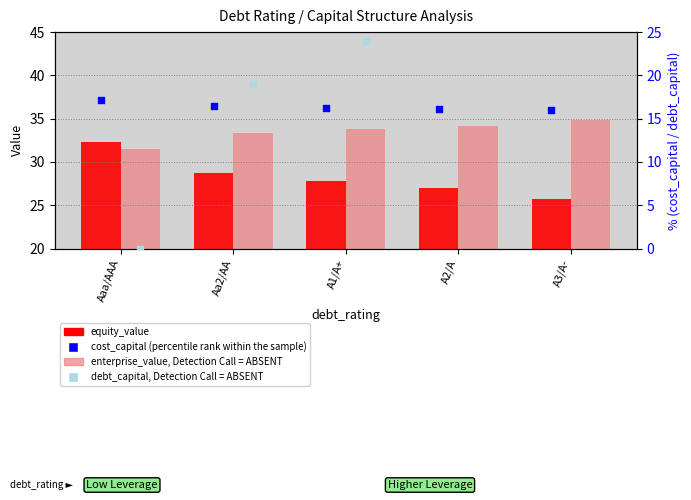

Which series has the widest spread of Y values?

debt_capital, Detection Call = ABSENT